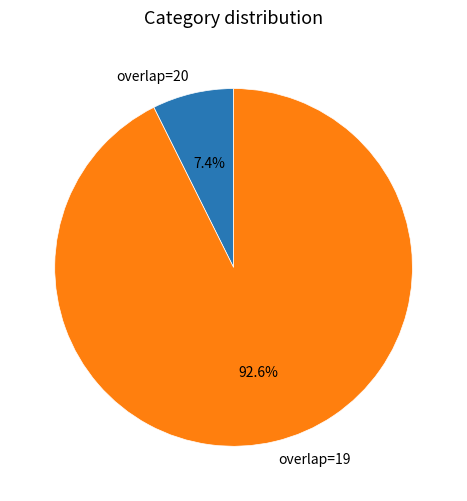

Which slice represents more than half of the pie?

overlap=19